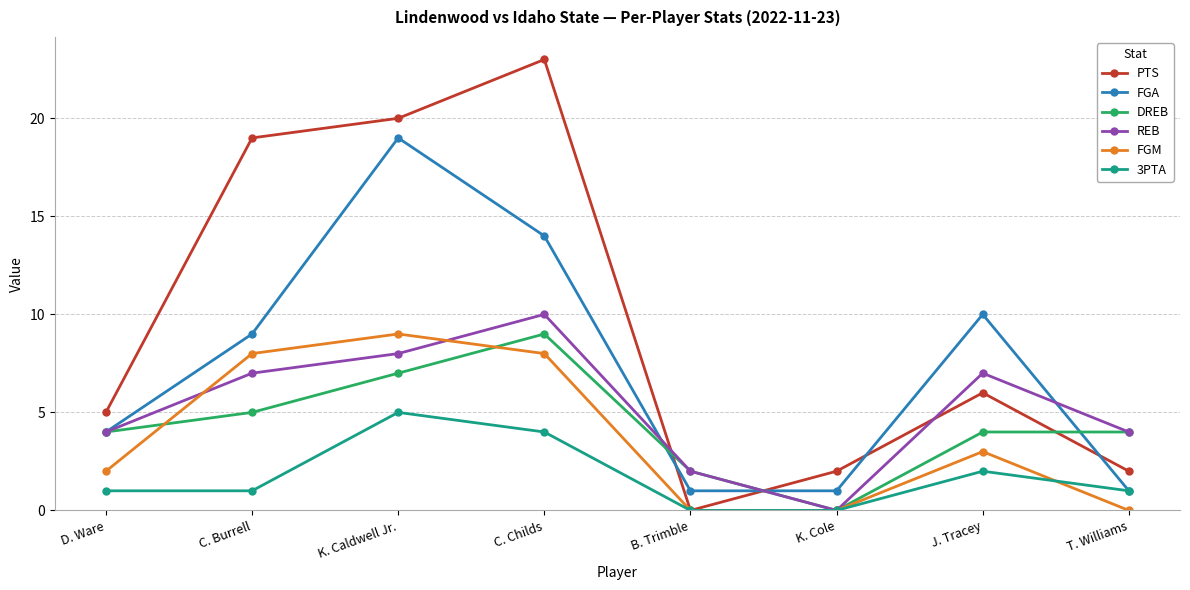

Reading right to left, list all the values displayed in this chart.

PTS: T. Williams=2	J. Tracey=6	K. Cole=2	B. Trimble=0	C. Childs=23	K. Caldwell Jr.=20	C. Burrell=19	D. Ware=5
FGA: T. Williams=1	J. Tracey=10	K. Cole=1	B. Trimble=1	C. Childs=14	K. Caldwell Jr.=19	C. Burrell=9	D. Ware=4
DREB: T. Williams=4	J. Tracey=4	K. Cole=0	B. Trimble=2	C. Childs=9	K. Caldwell Jr.=7	C. Burrell=5	D. Ware=4
REB: T. Williams=4	J. Tracey=7	K. Cole=0	B. Trimble=2	C. Childs=10	K. Caldwell Jr.=8	C. Burrell=7	D. Ware=4
FGM: T. Williams=0	J. Tracey=3	K. Cole=0	B. Trimble=0	C. Childs=8	K. Caldwell Jr.=9	C. Burrell=8	D. Ware=2
3PTA: T. Williams=1	J. Tracey=2	K. Cole=0	B. Trimble=0	C. Childs=4	K. Caldwell Jr.=5	C. Burrell=1	D. Ware=1